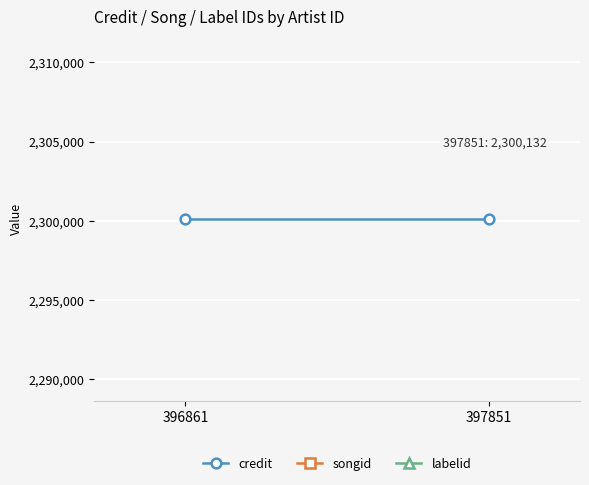

Reading left to right, extract all data points from this chart.

credit: 2300132	2300132
songid: 1848284	1848284
labelid: 8692	8692